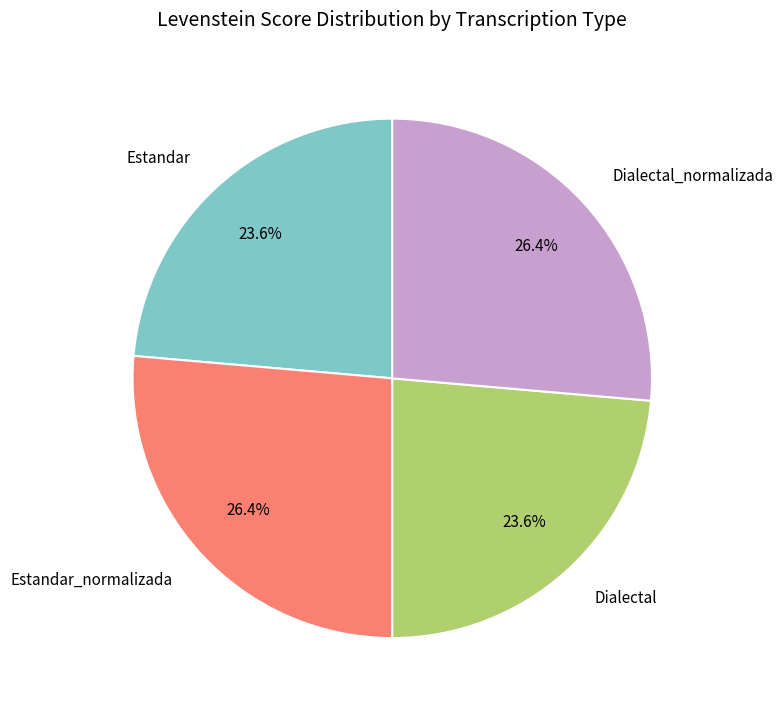

To the nearest percent, what is the average slice percentage?

25%